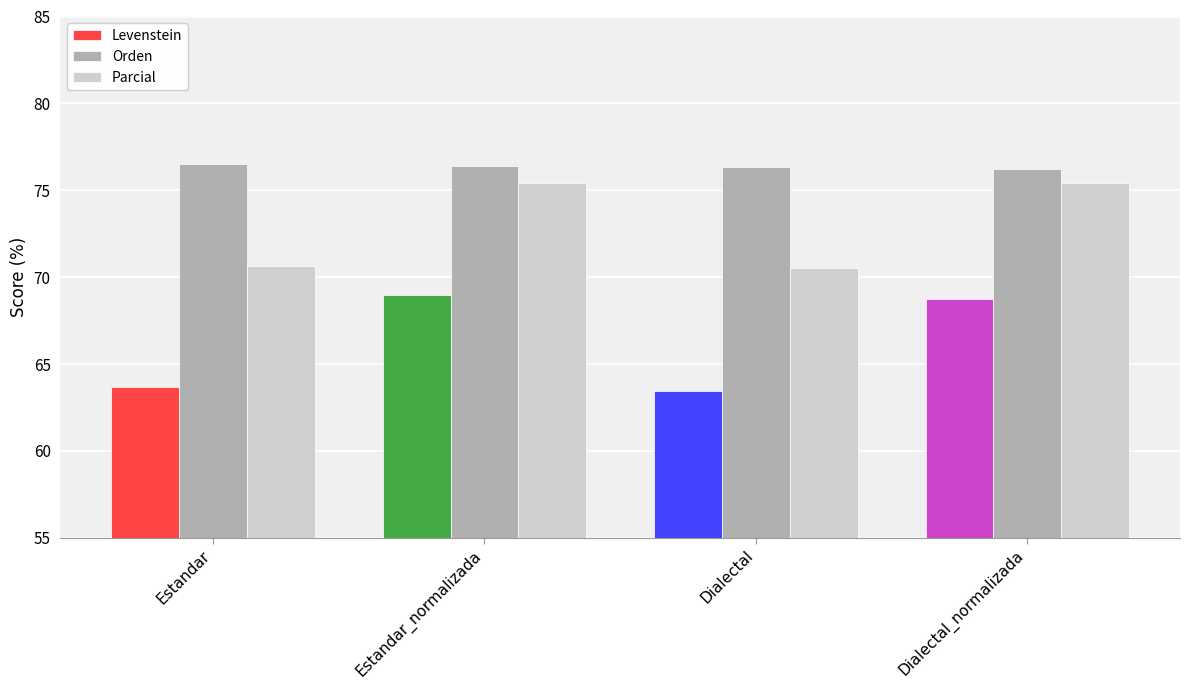

How many bars are there in each group?

3